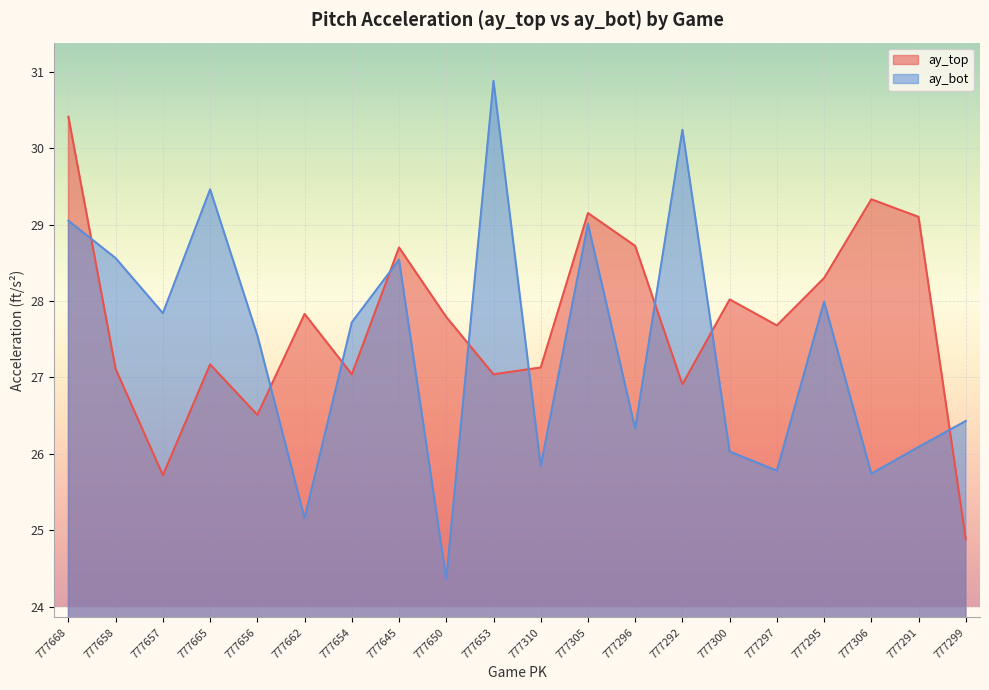

What value does the ay_top series have at 777668?

30.4